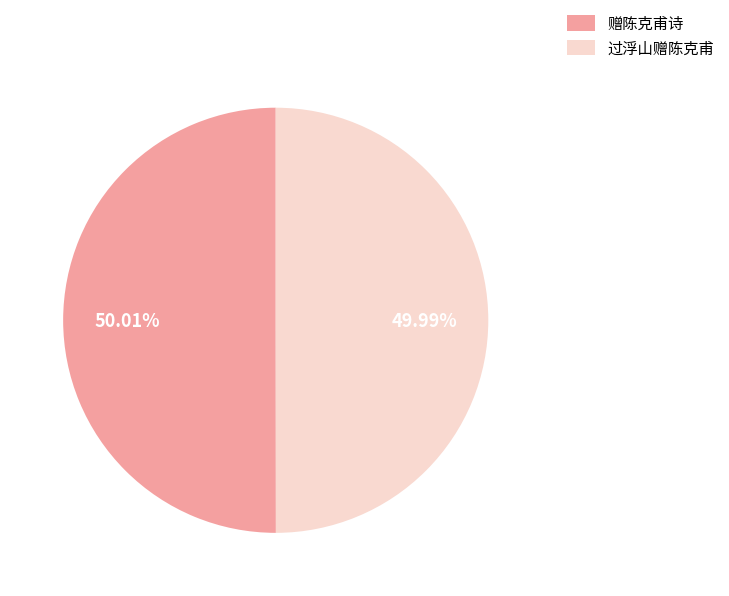

To the nearest percent, what is the average slice percentage?

50%